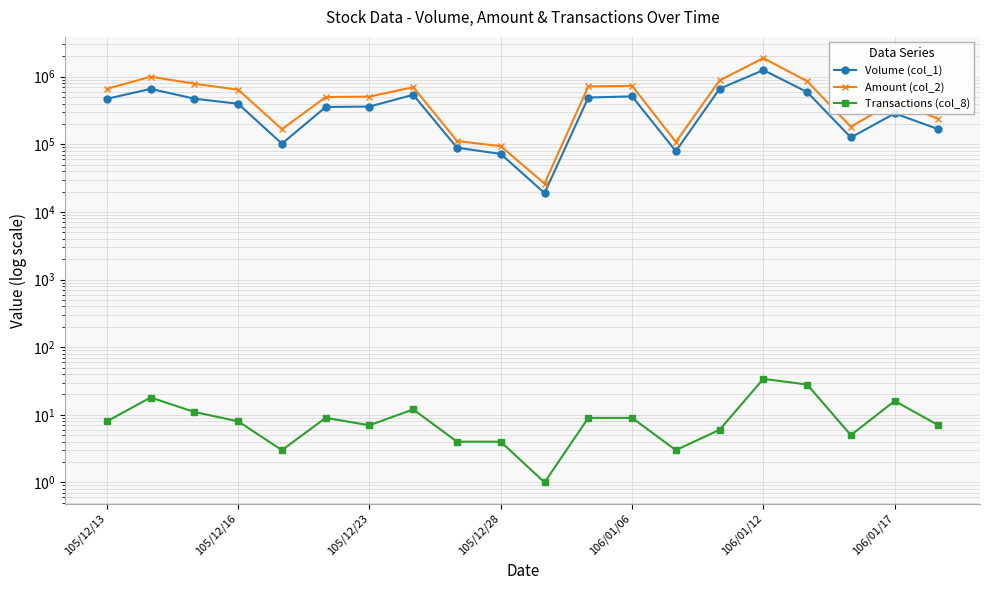

What is the difference between the highest and lowest values at 14?

879174